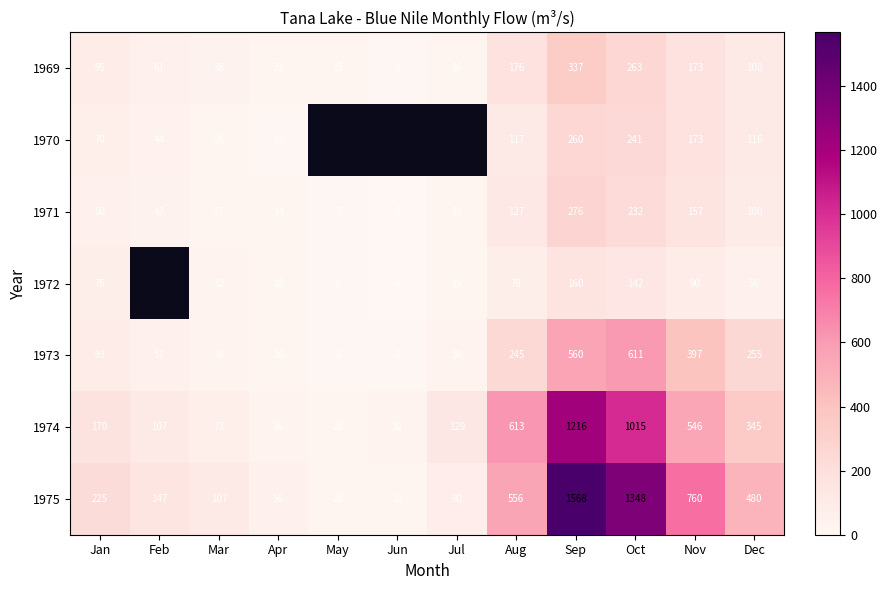

How many values in the 1971 series are below 60?

6